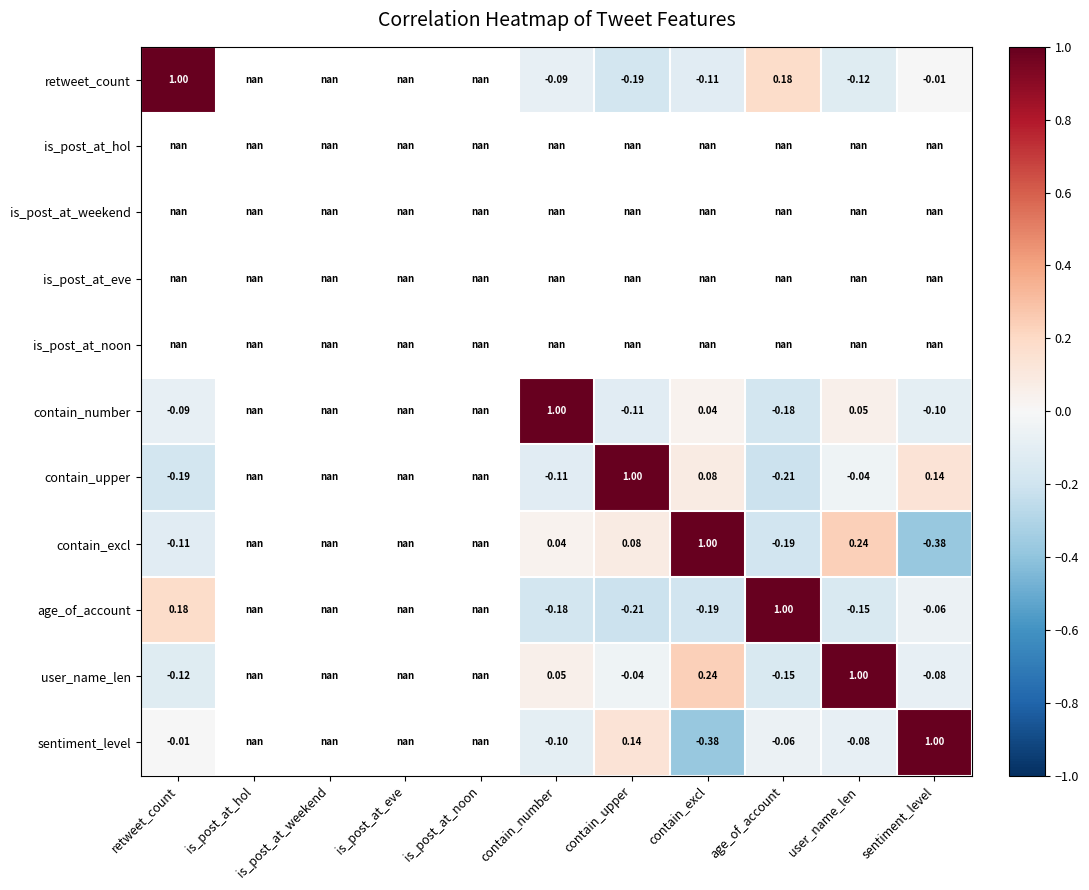

How many values in sentiment_level are above zero?

2